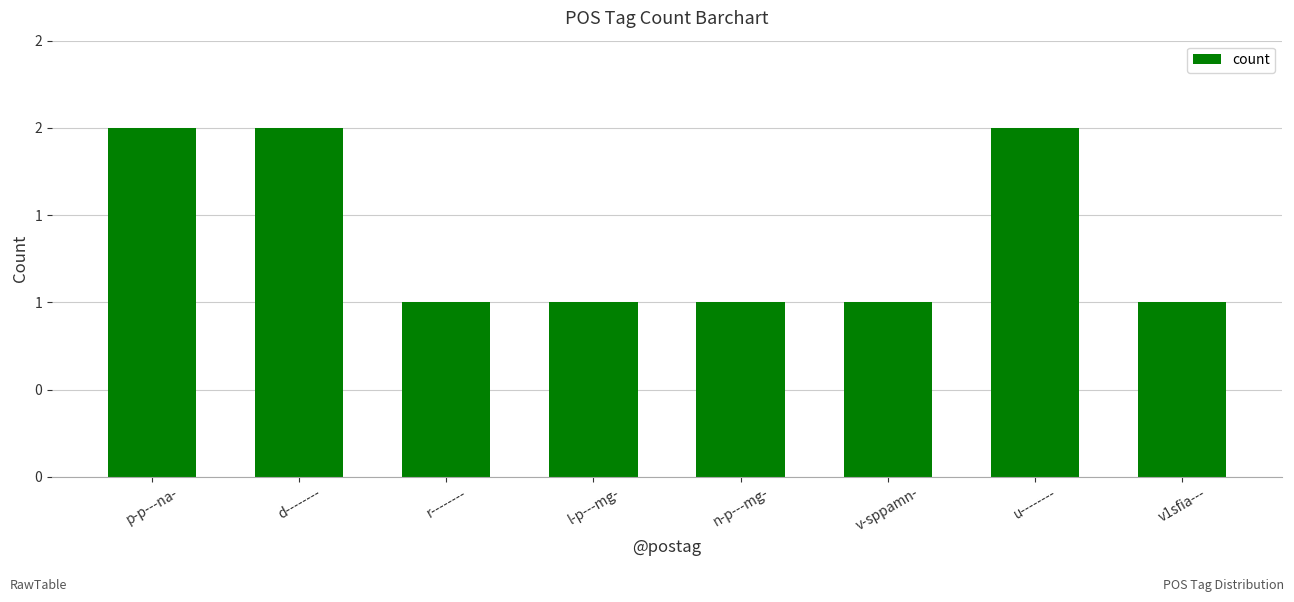

Reading right to left, what are all the values shown in this chart?

1	2	1	1	1	1	2	2